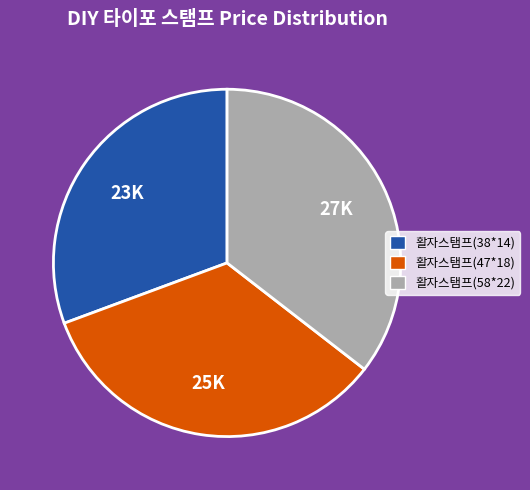

Does any single category account for the majority?

No